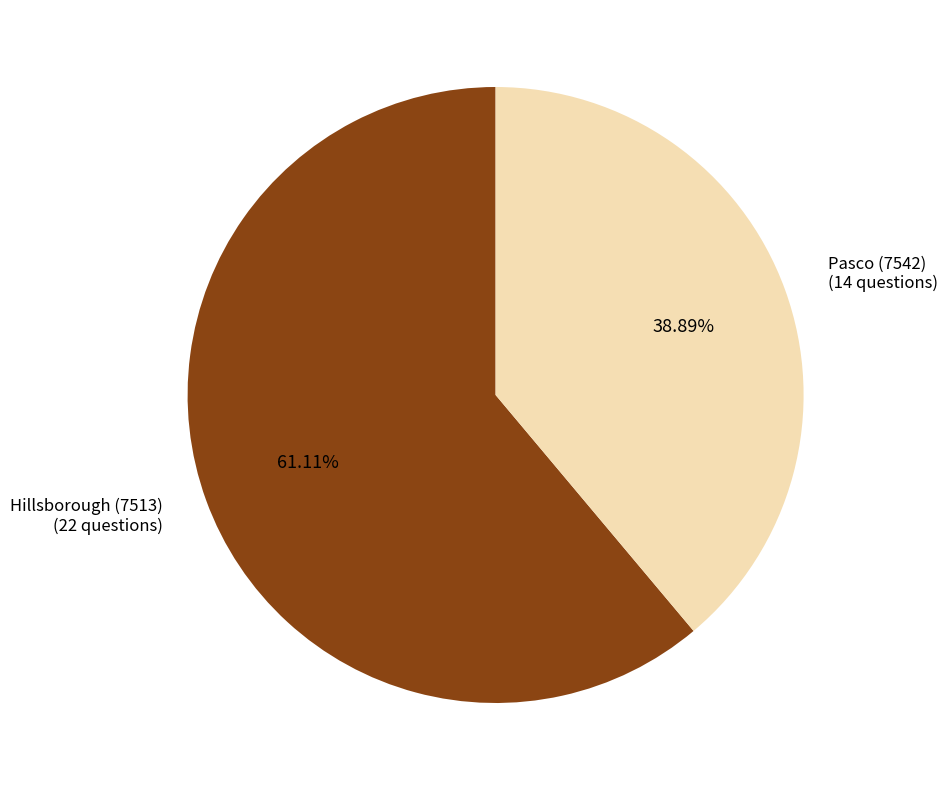

Is there any slice that represents more than half of the pie?

Yes